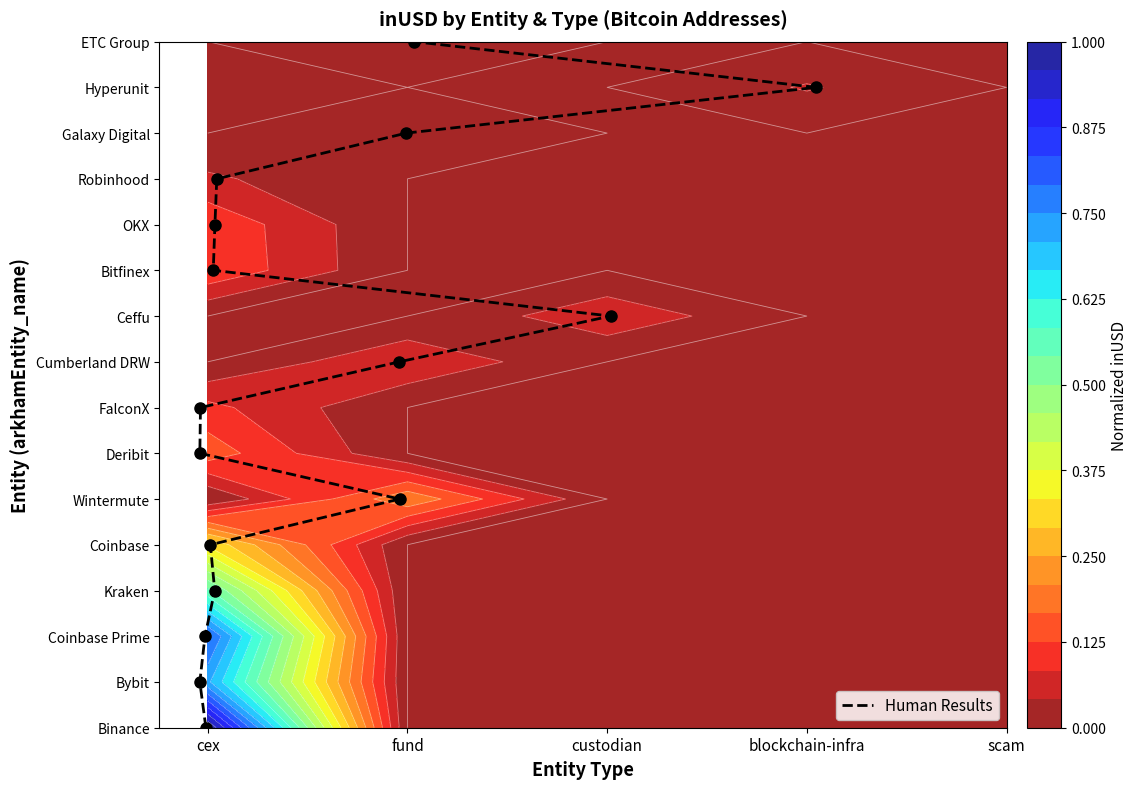

Reading left to right, extract all data points from this chart.

0	1	2	3	4	5	6	7	8	9	10	11	12	13	14	15